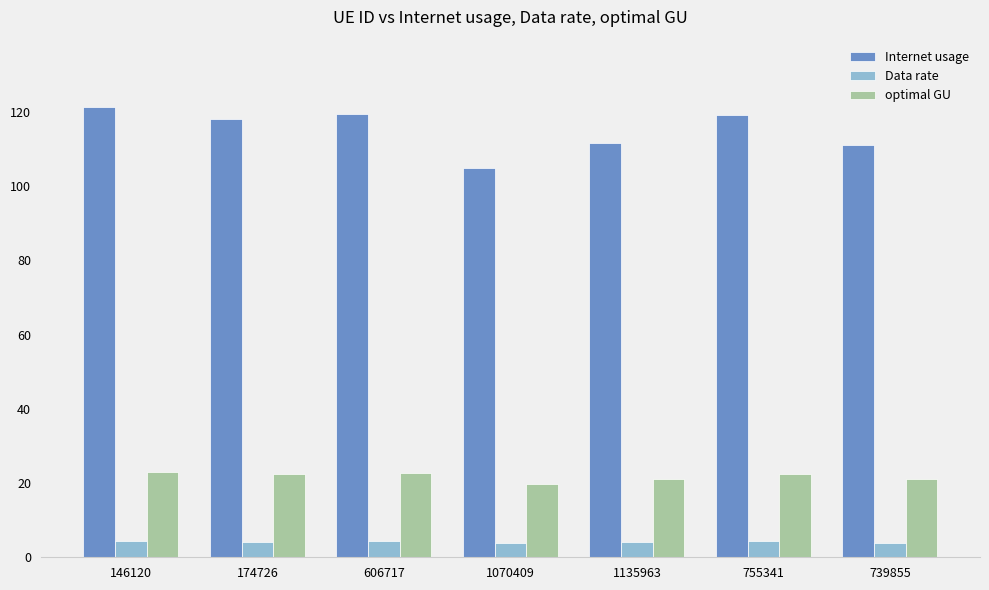

Is the value of Data rate at 1070409 greater than the value of optimal GU at 174726?

No